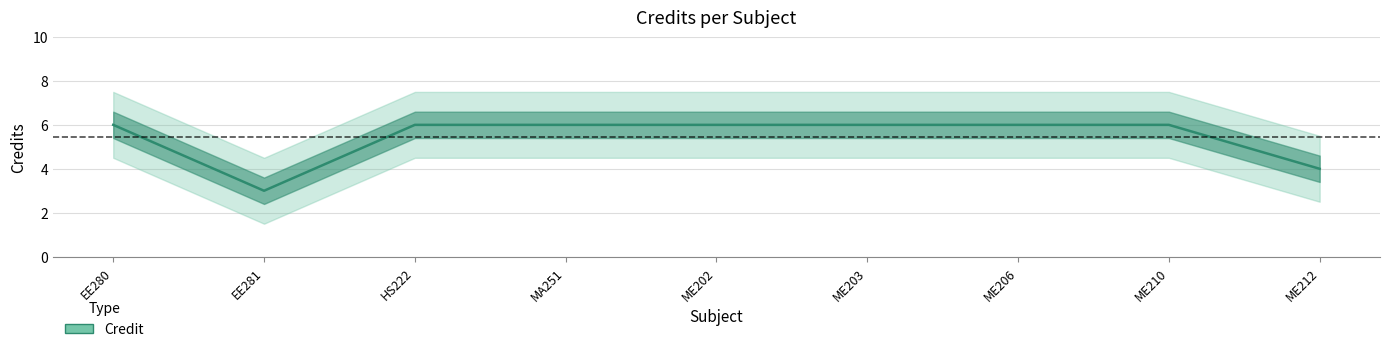

True or false: the data shows 2 at EE280.

False